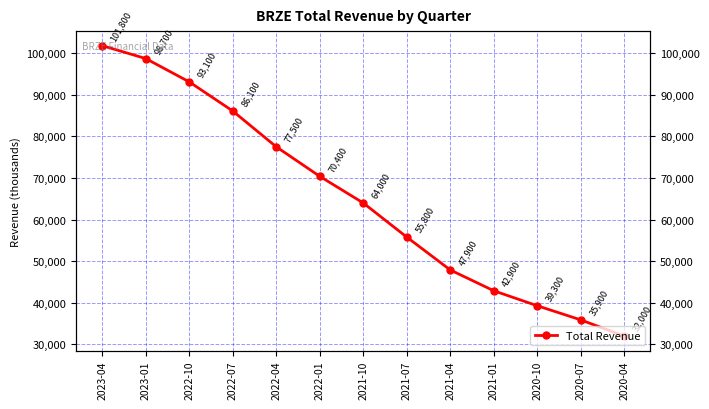

Rank the categories by value from highest to lowest.

2023-04, 2023-01, 2022-10, 2022-07, 2022-04, 2022-01, 2021-10, 2021-07, 2021-04, 2021-01, 2020-10, 2020-07, 2020-04